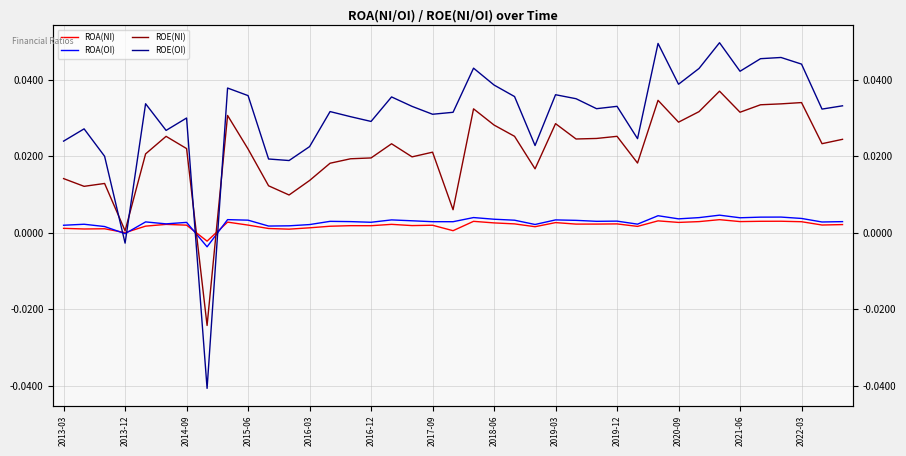

What position from the left is 38?

39